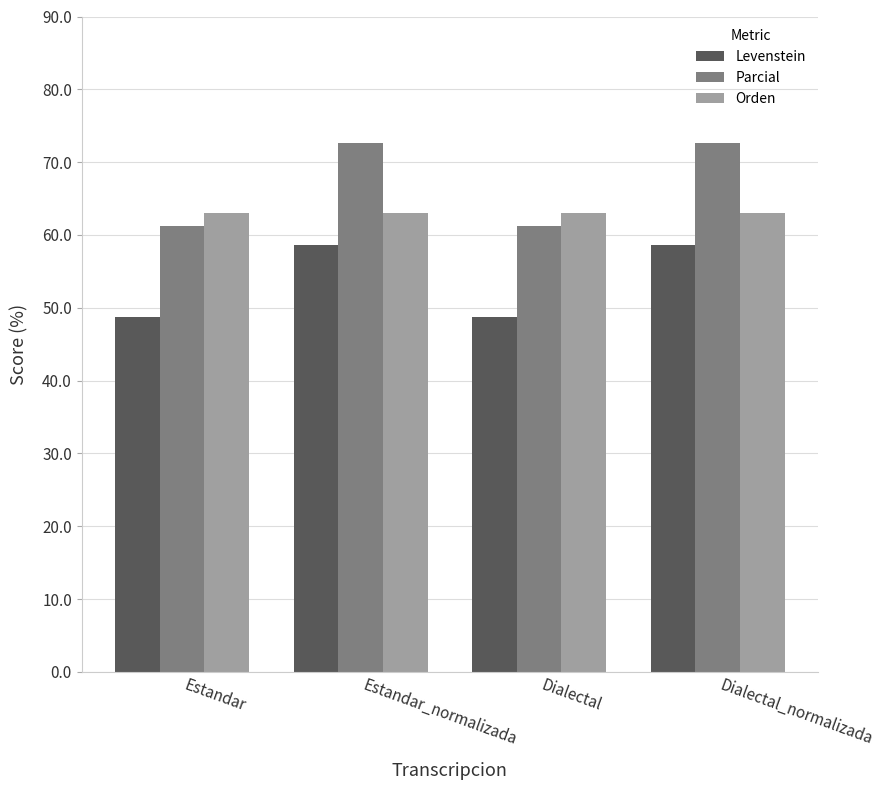

What is the difference between the highest and lowest values at Estandar?

14.2